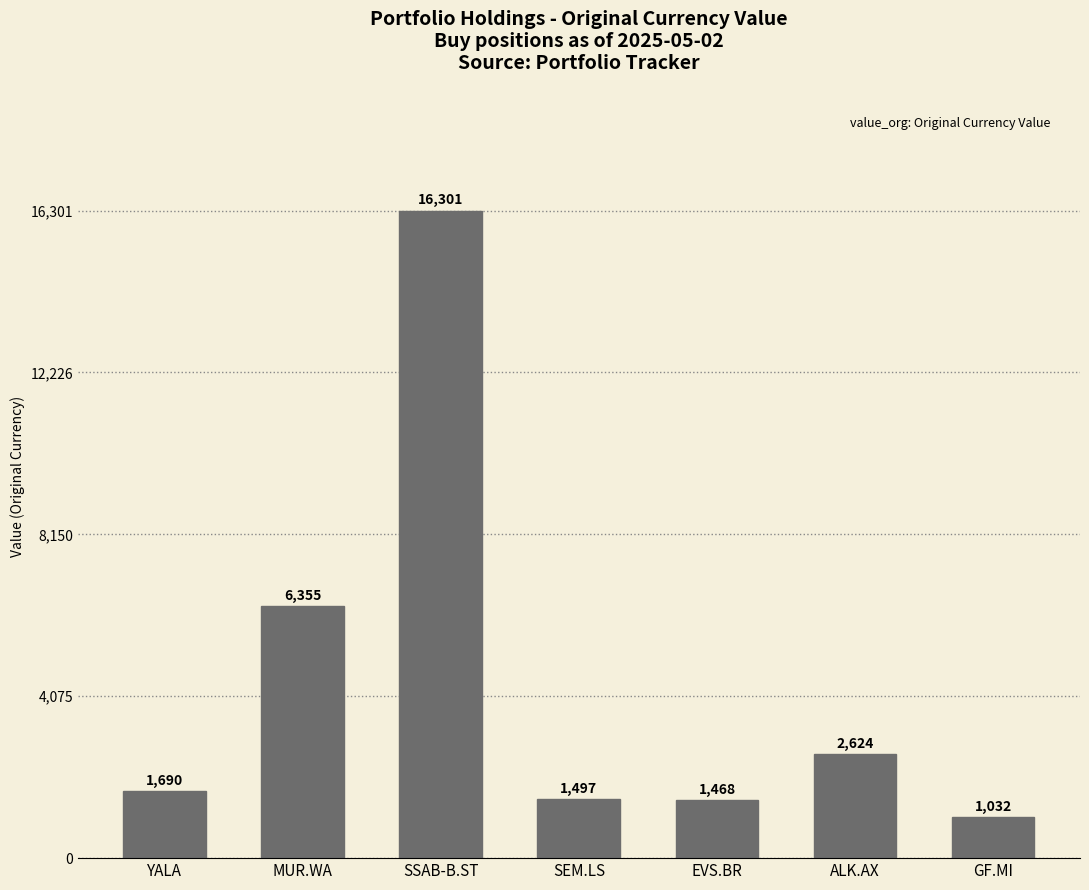

What is the greatest value displayed?

16301.5